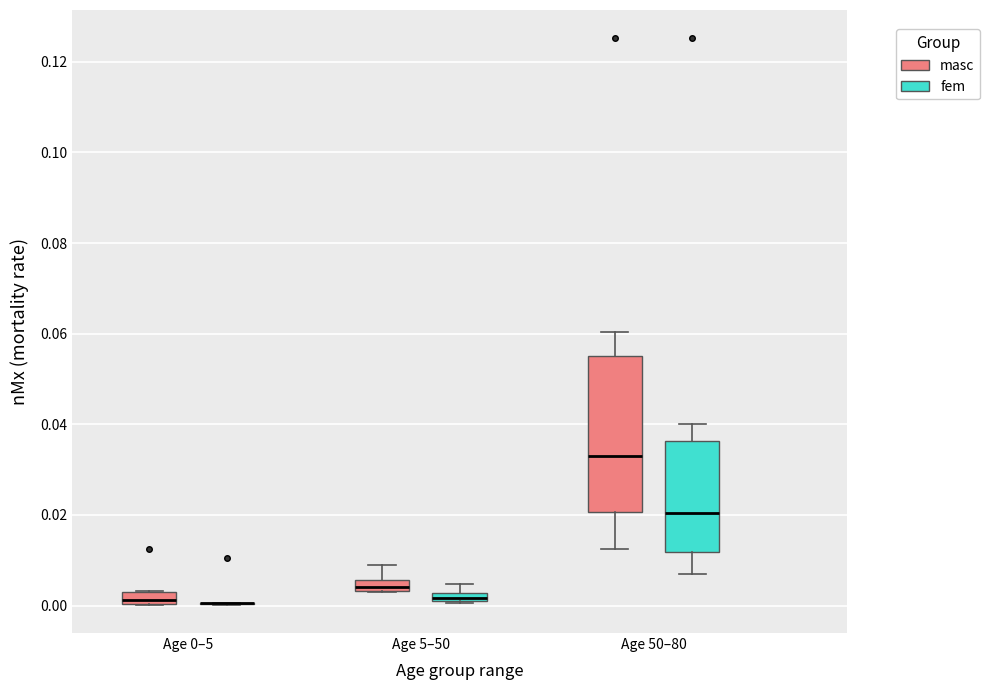

Comparing the boxes themselves (not the whiskers), which one is the tallest?

Age 50–80 (masc)